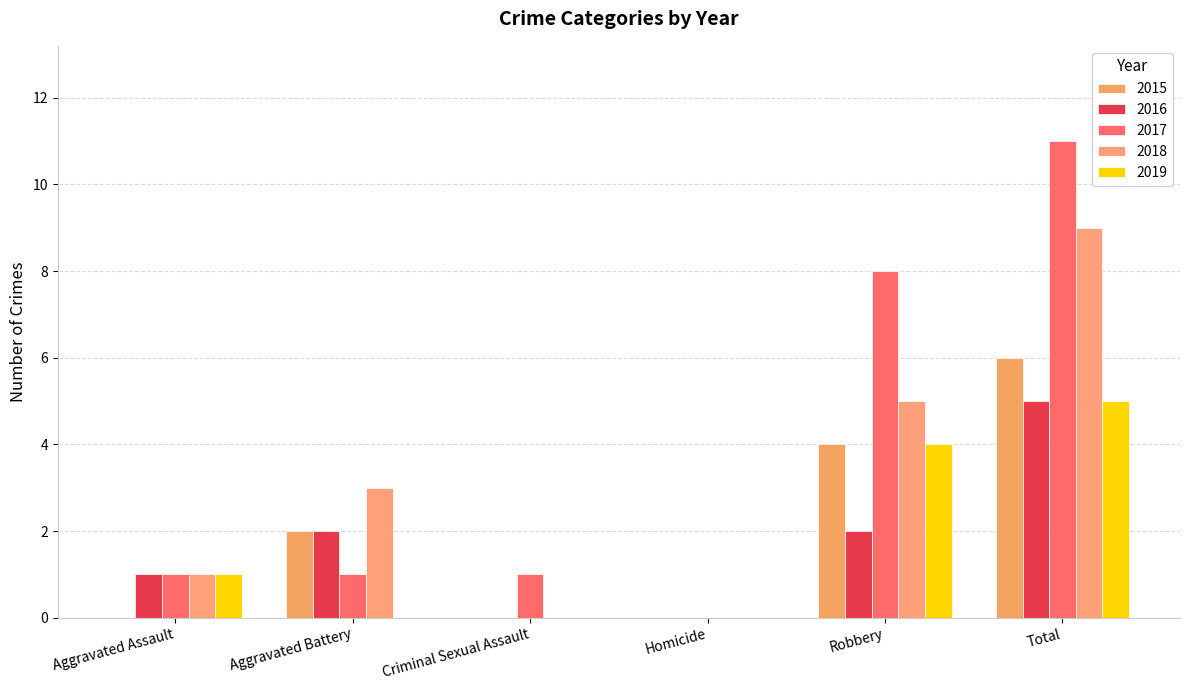

How many series are shown in this chart?

5